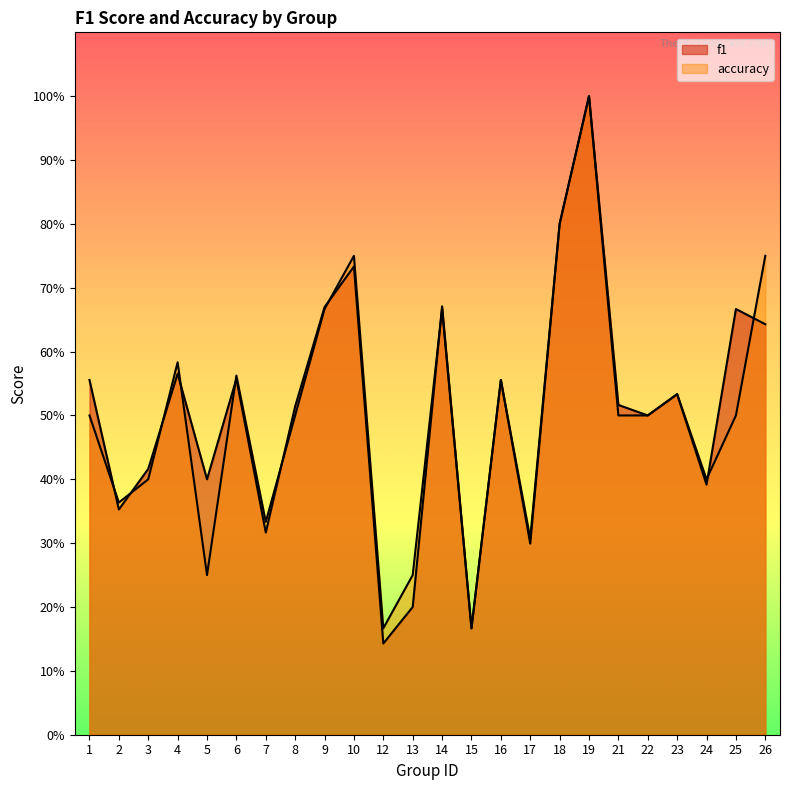

What is the minimum value shown in the chart?

0.1